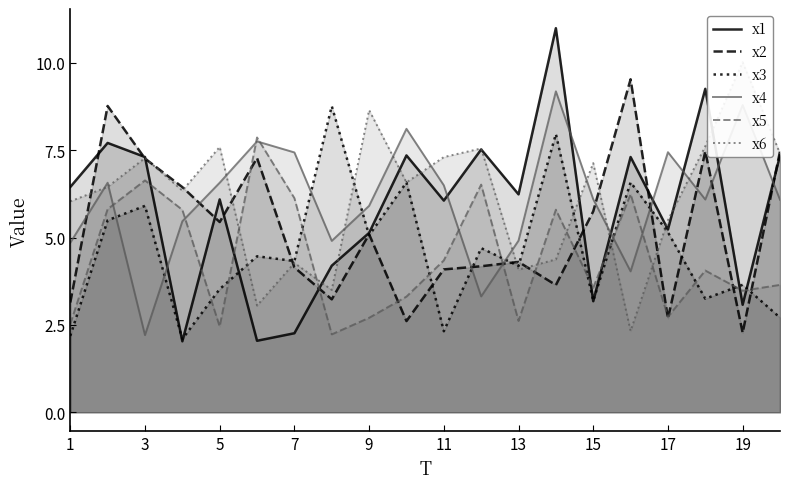

What is the minimum value for x5?

2.2